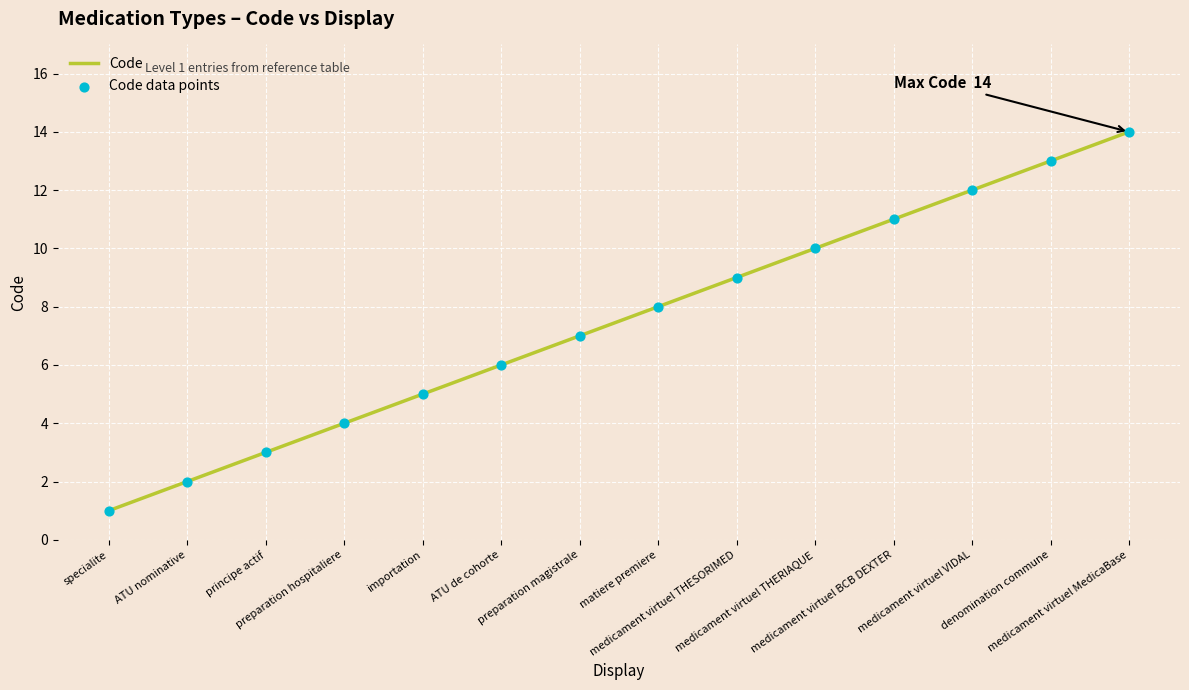

What is the difference between the maximum and minimum values?

13